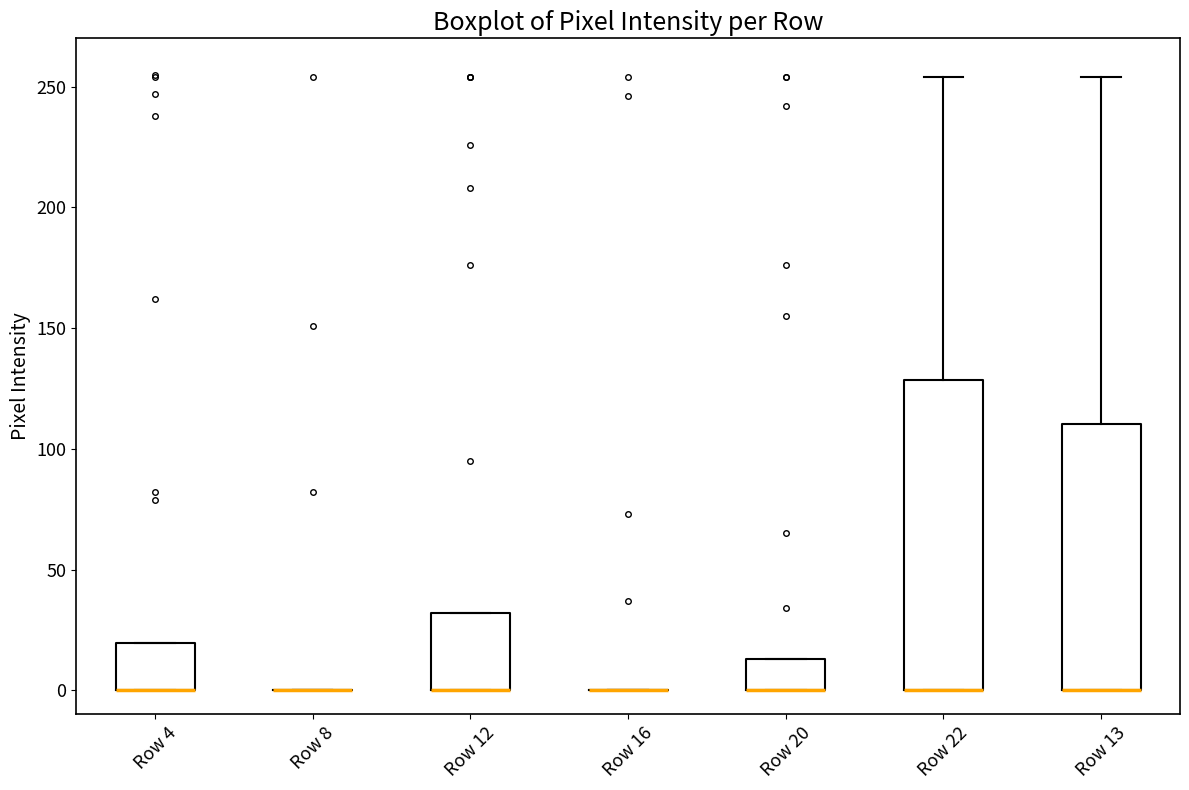

Reading left to right, transcribe this box plot: for each box, give where its median line is, the range the box spans, and where its two whiskers end, as read against the y-axis. The values are not printed on the chart, so give them approximately, as read against the axis.

Row 4: median 0 (drawn on the box's lower edge), box 0 to 20, whiskers 0 to 20
Row 8: box collapsed to a line at 0, whiskers 0 to 0
Row 12: median 0 (drawn on the box's lower edge), box 0 to 30, whiskers 0 to 30
Row 16: box collapsed to a line at 0, whiskers 0 to 0
Row 20: median 0 (drawn on the box's lower edge), box 0 to 15, whiskers 0 to 15
Row 22: median 0 (drawn on the box's lower edge), box 0 to 130, whiskers 0 to 255
Row 13: median 0 (drawn on the box's lower edge), box 0 to 110, whiskers 0 to 255